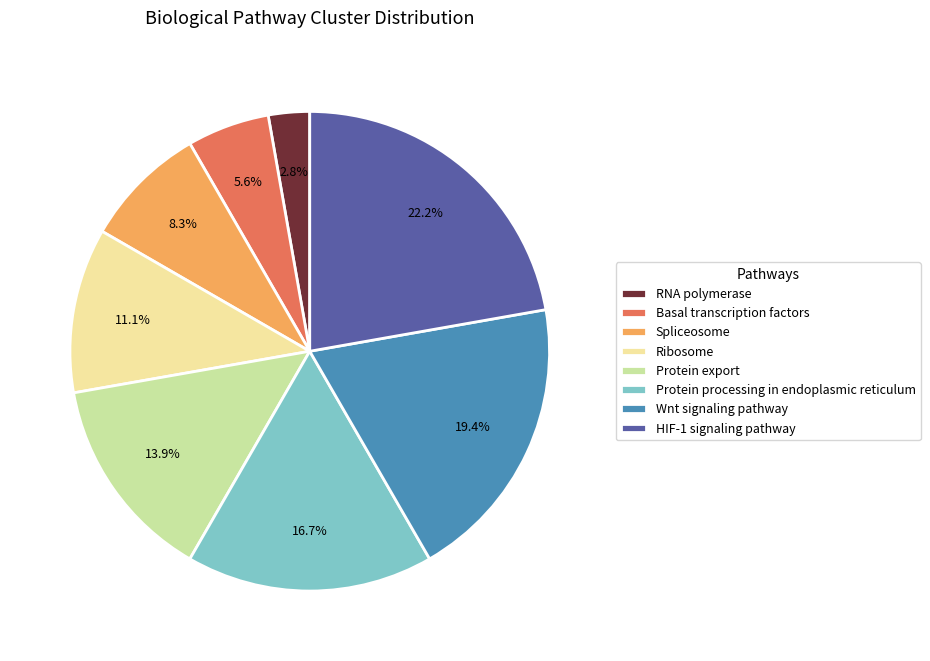

Combined, do Protein export and Wnt signaling pathway account for over 50%?

No